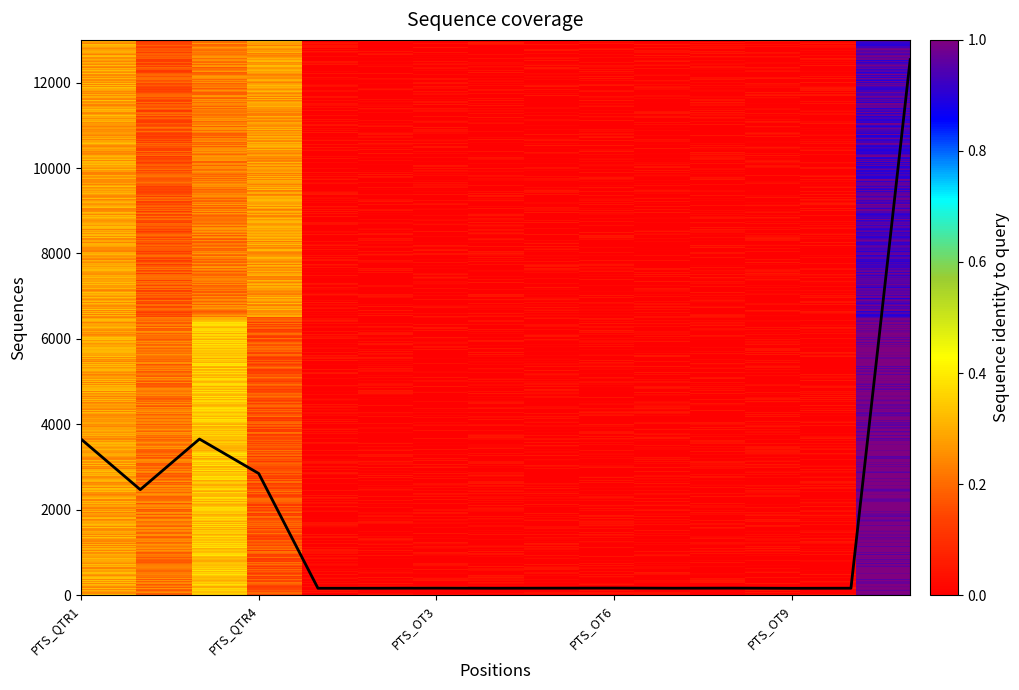

What is the maximum value shown in the chart?

12537.6